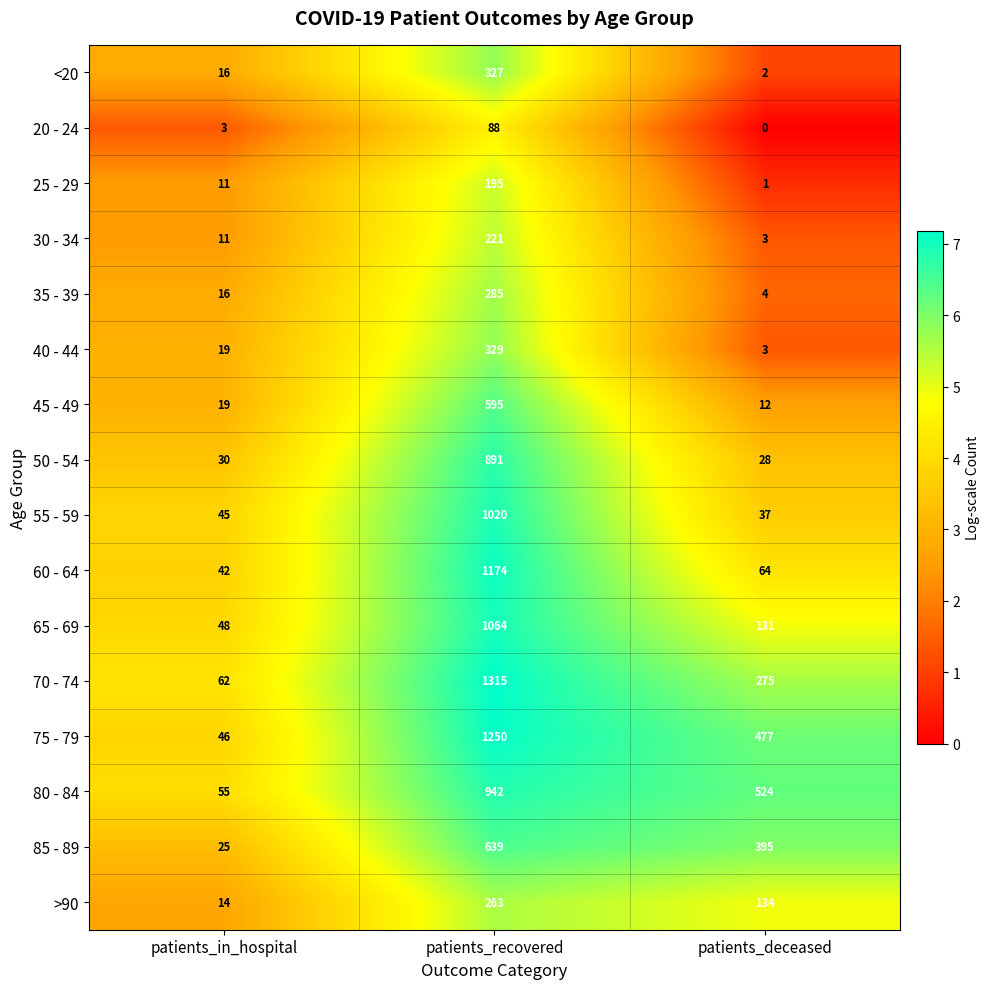

Rank the categories by 50 - 54 value from lowest to highest.

patients_deceased, patients_in_hospital, patients_recovered